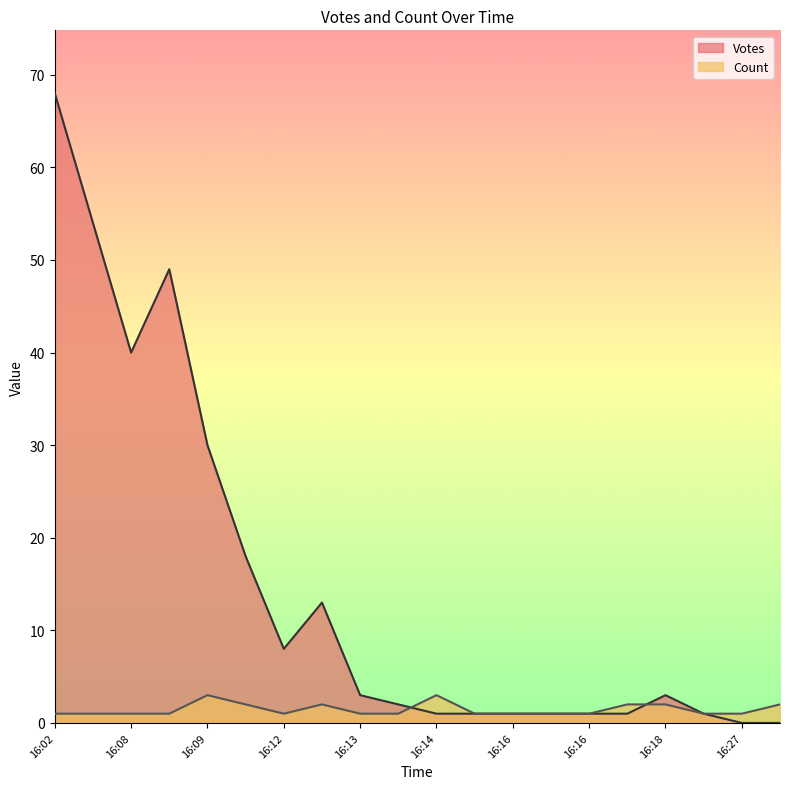

How many lines are shown in the chart?

2